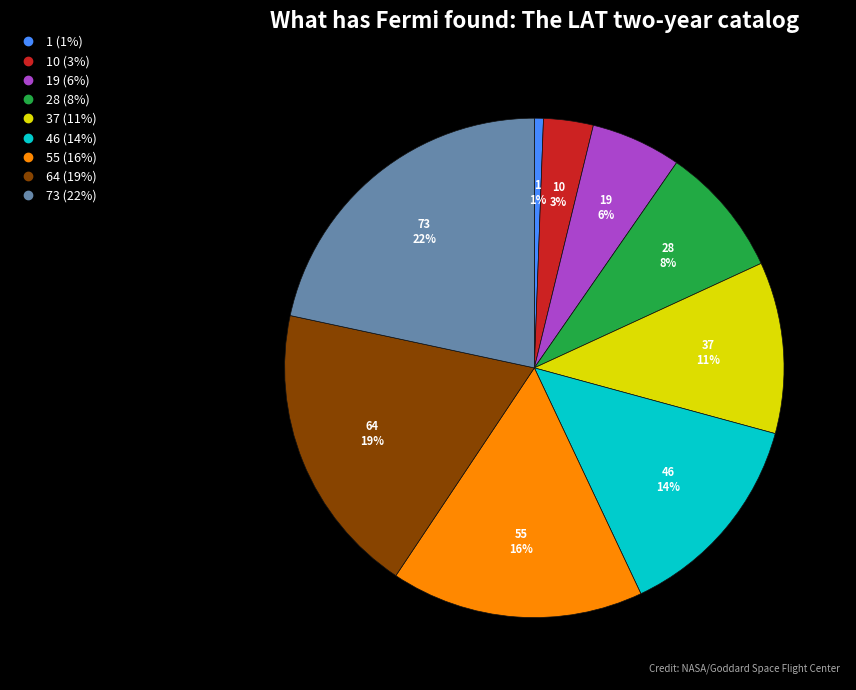

To the nearest percent, what is the difference between the largest and smallest slice percentages?

21%